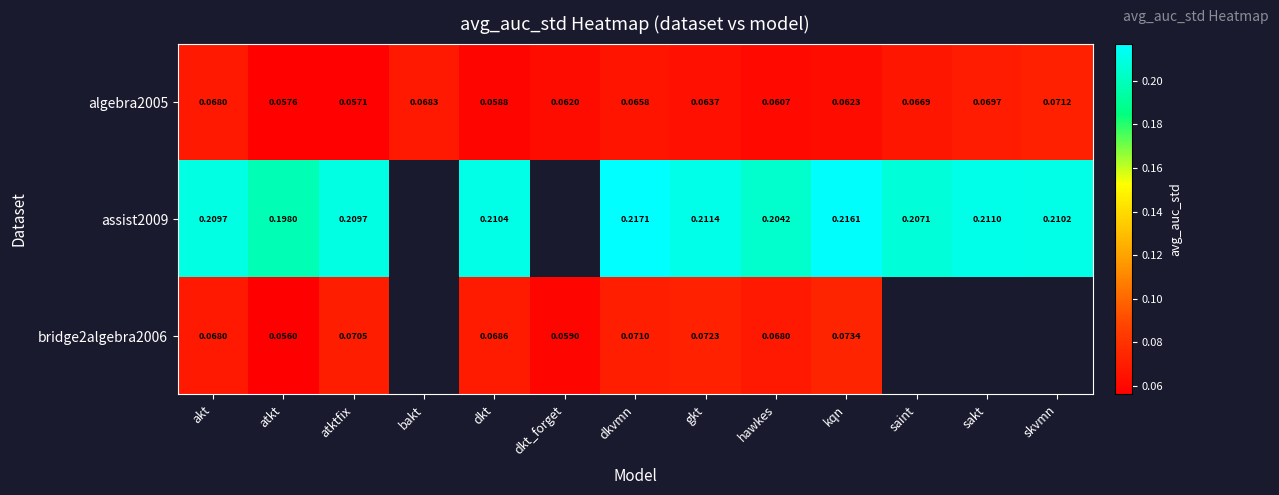

Which category has the highest value in the algebra2005 series?

skvmn